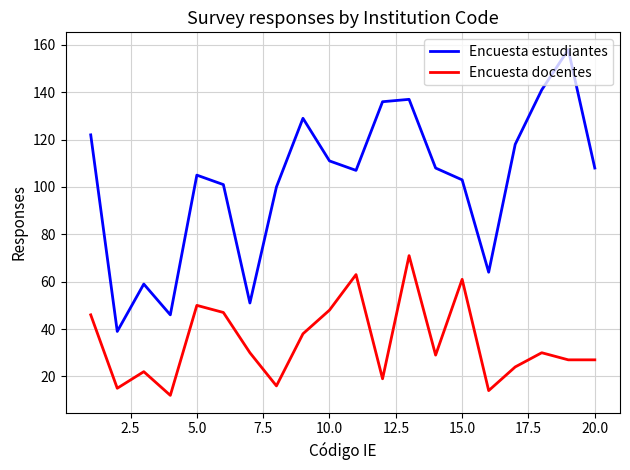

List the series in order of their overall mean, highest first.

Encuesta estudiantes, Encuesta docentes